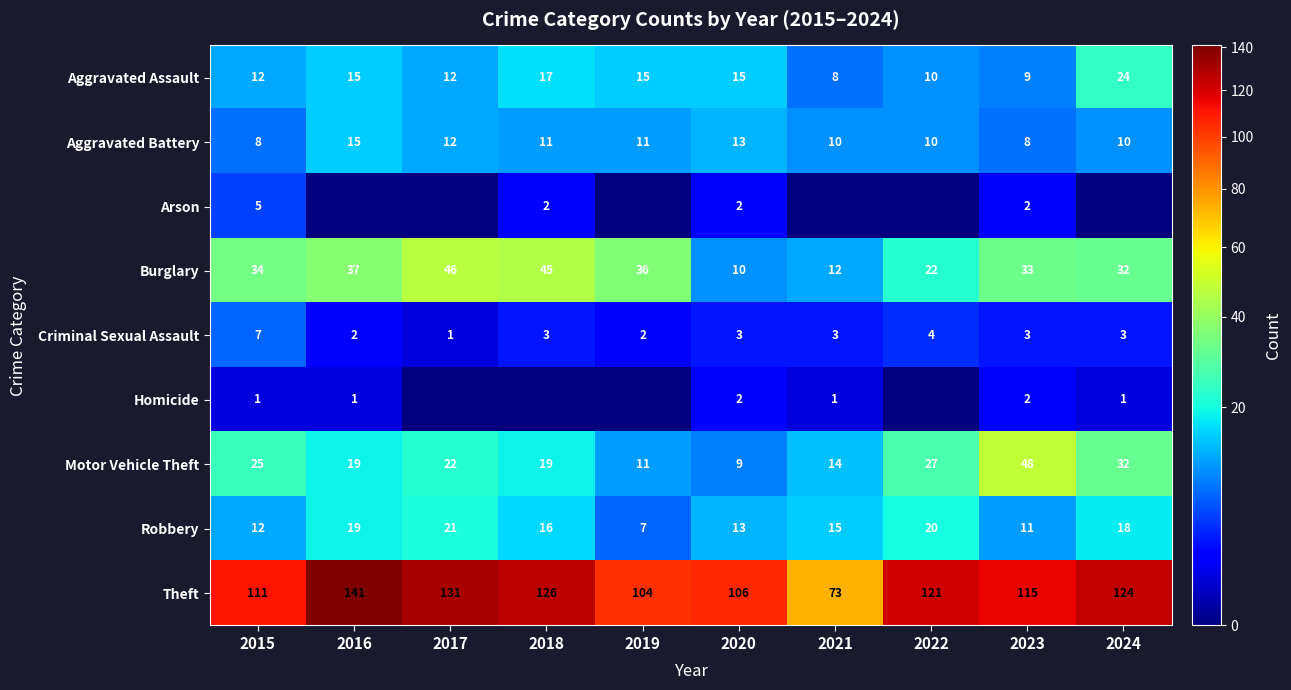

What is the difference between the highest and lowest values at 2018?

126